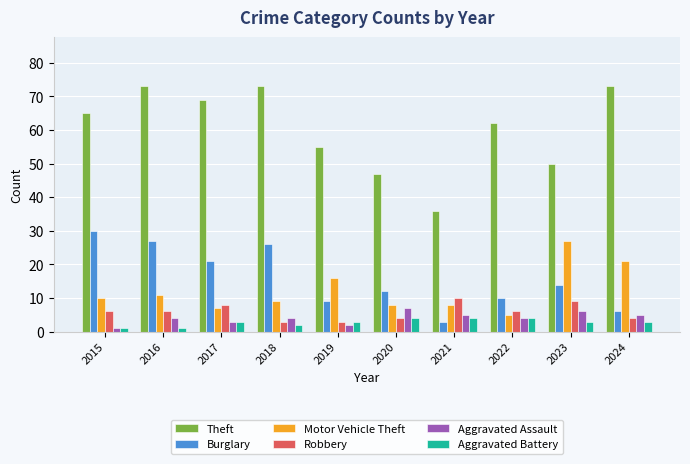

What is the total value across all series at 2020?

82